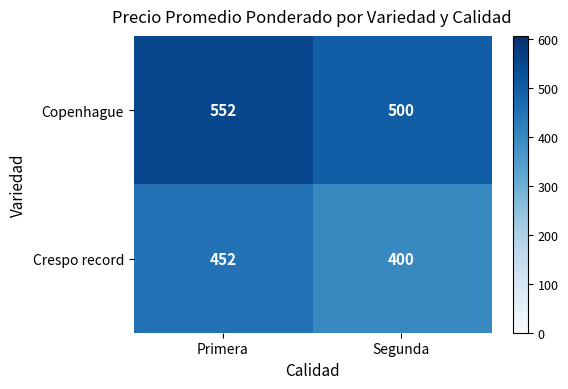

How many categories are shown in the chart?

2